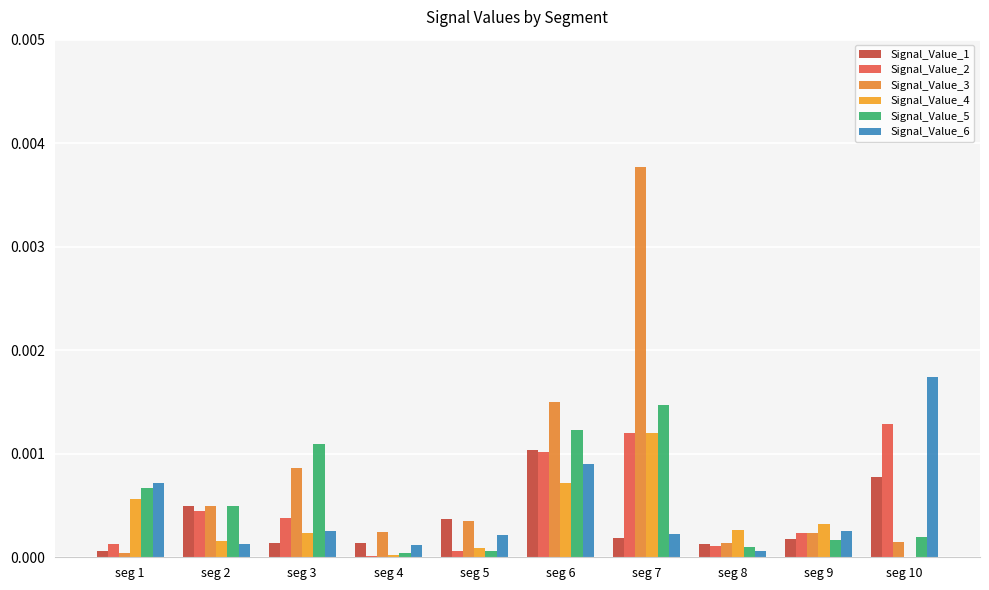

List the series in order of their peak value, highest first.

Signal_Value_3, Signal_Value_6, Signal_Value_5, Signal_Value_2, Signal_Value_4, Signal_Value_1